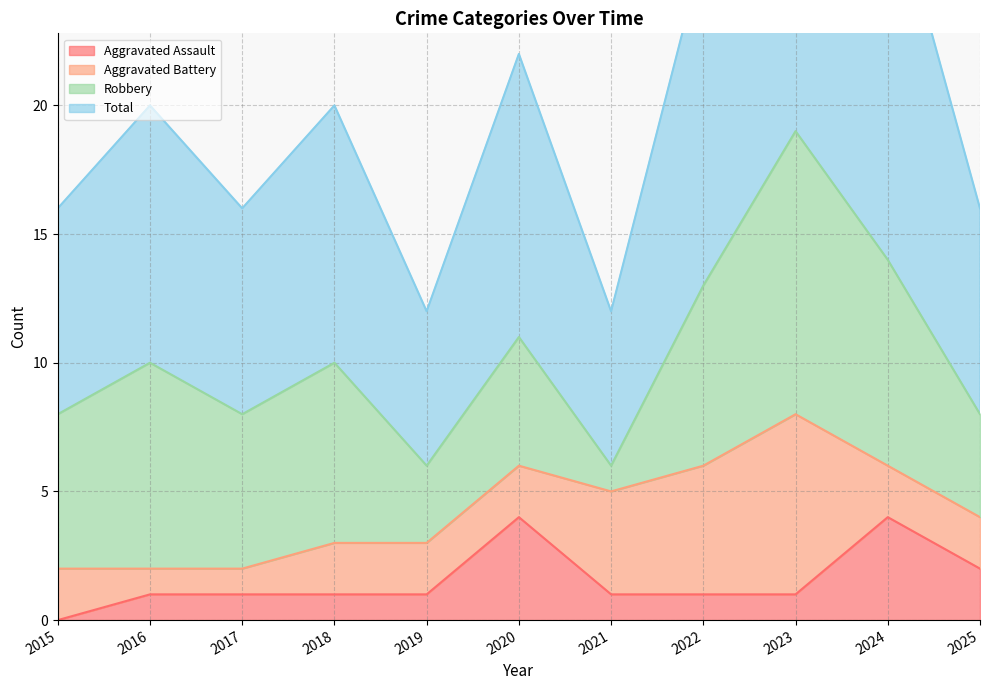

What is the maximum value for Aggravated Assault?

4